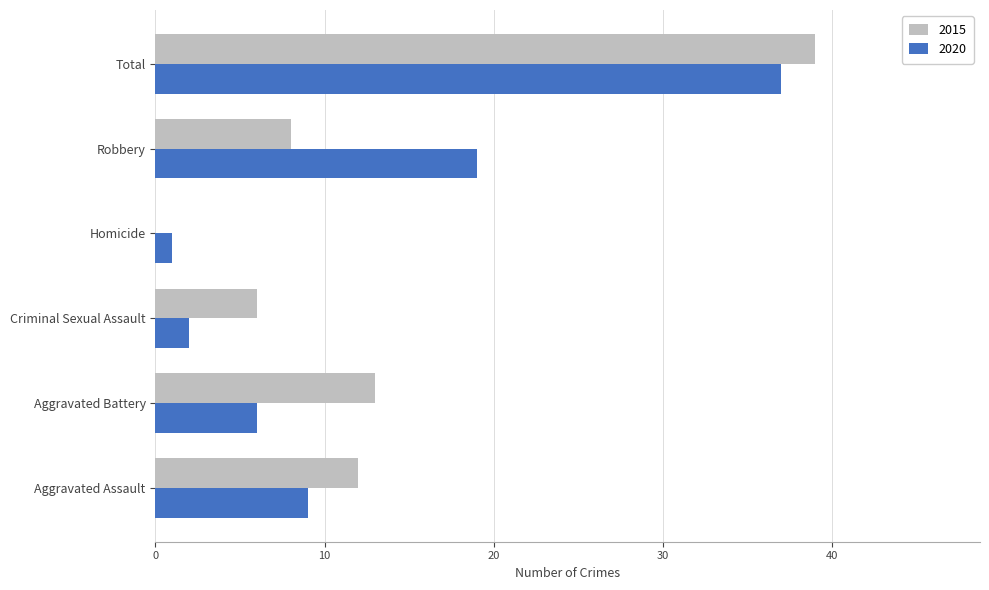

True or false: 2015 has a value of 12 at Aggravated Assault.

True